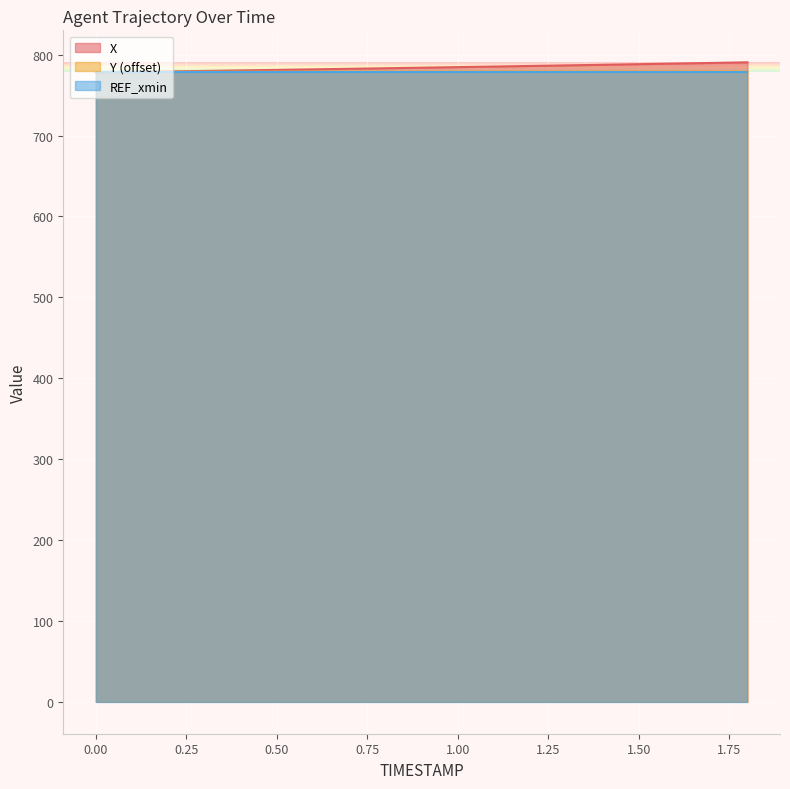

True or false: X has more than 2 interior local peaks.

False